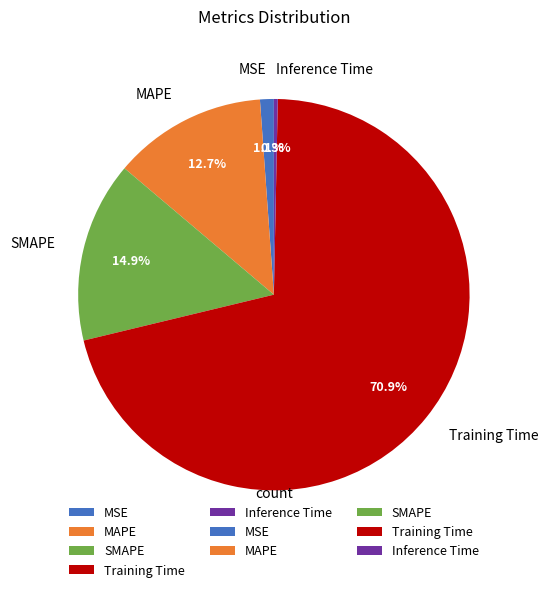

Rank the categories by value from lowest to highest.

Inference Time, MSE, MAPE, SMAPE, Training Time